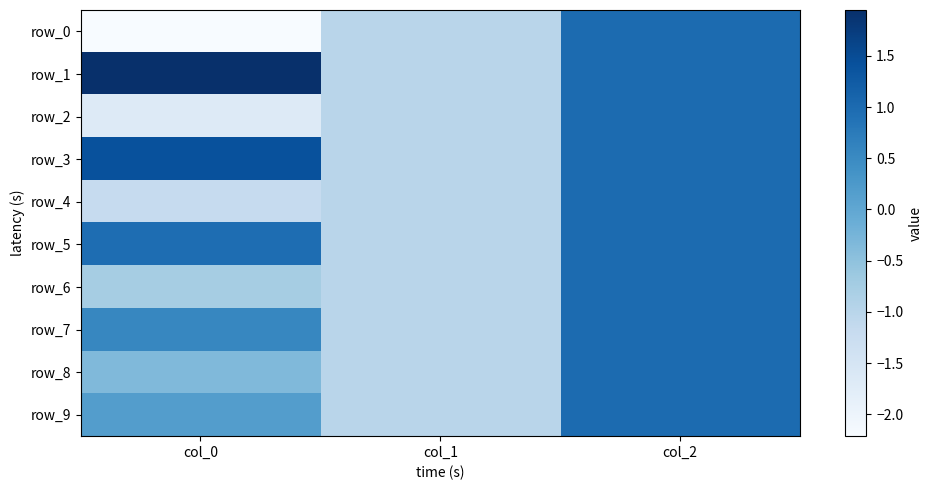

How many values in row_1 are below zero?

1